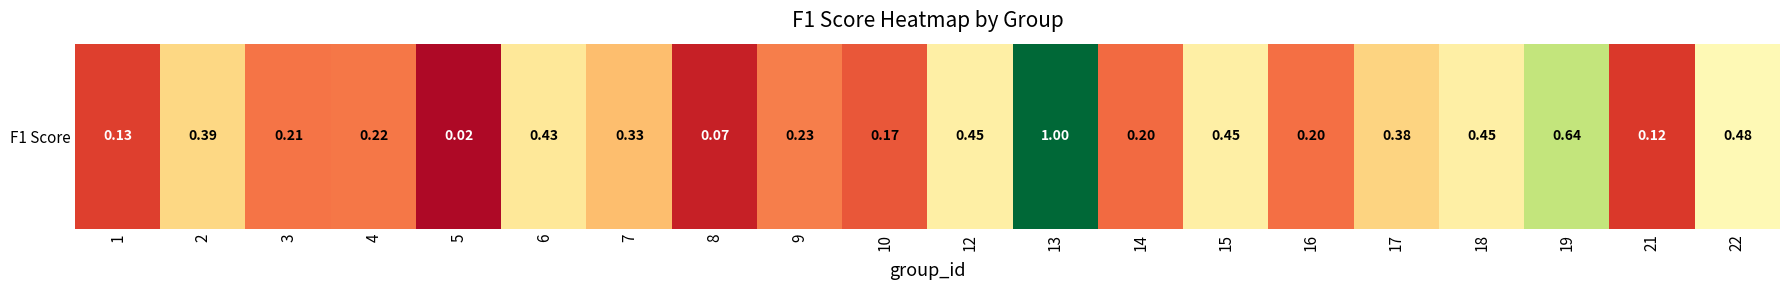

What is the average value?

0.3